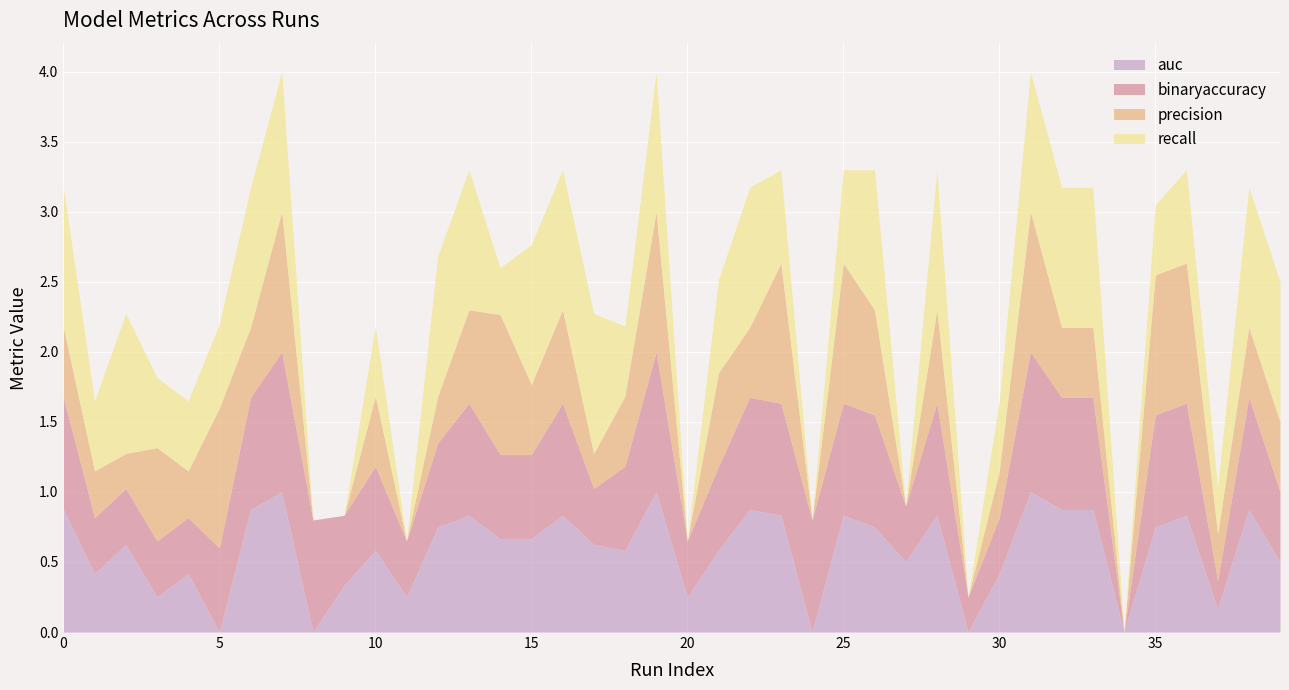

What is the sum of all auc values?

23.3